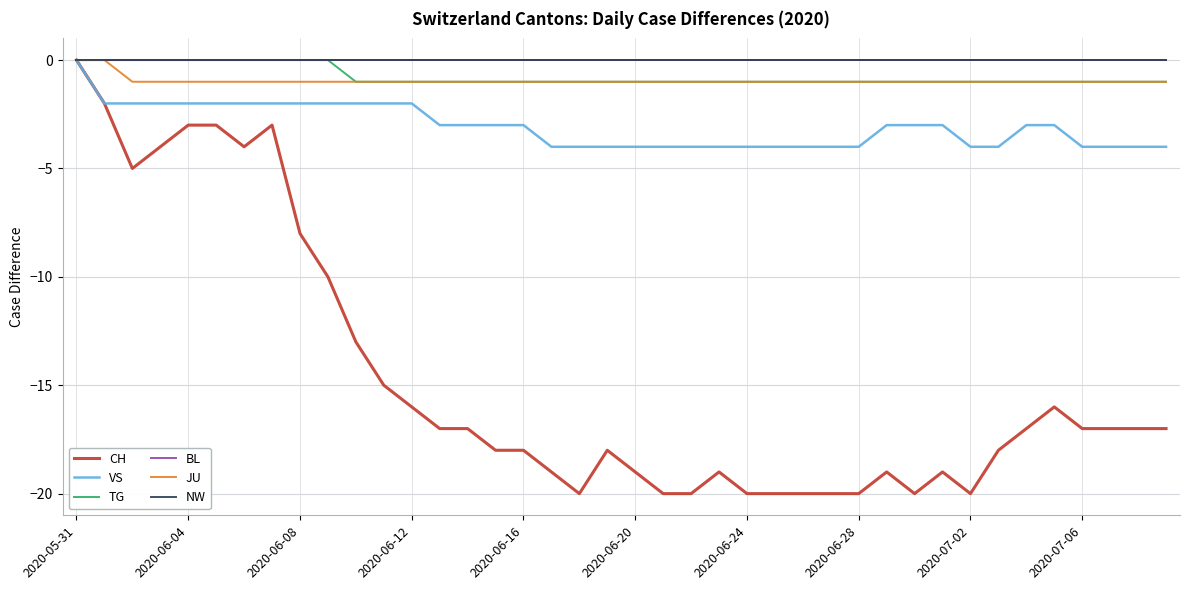

What is the label of the 23rd point from the left?

22